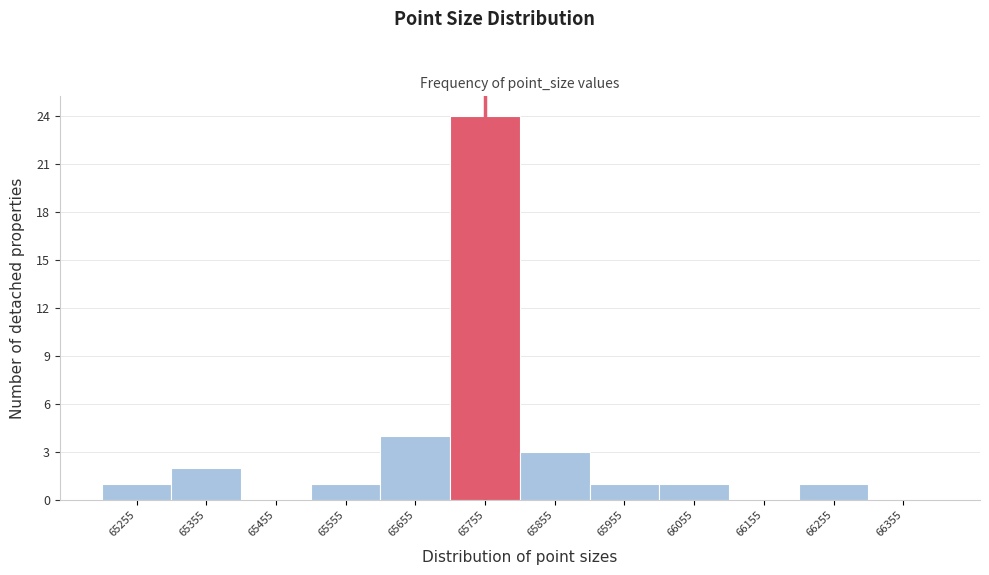

Which range on the x-axis has the tallest bar?

65705 to 65805